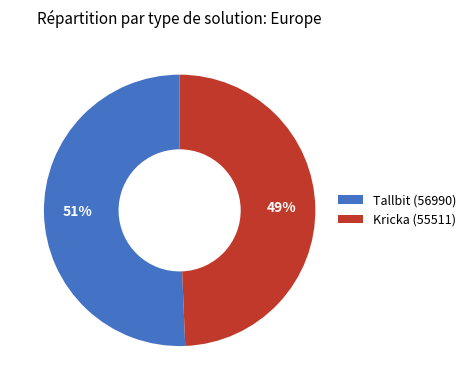

Which has a higher value, Kricka (55511) or Tallbit (56990)?

Tallbit (56990)